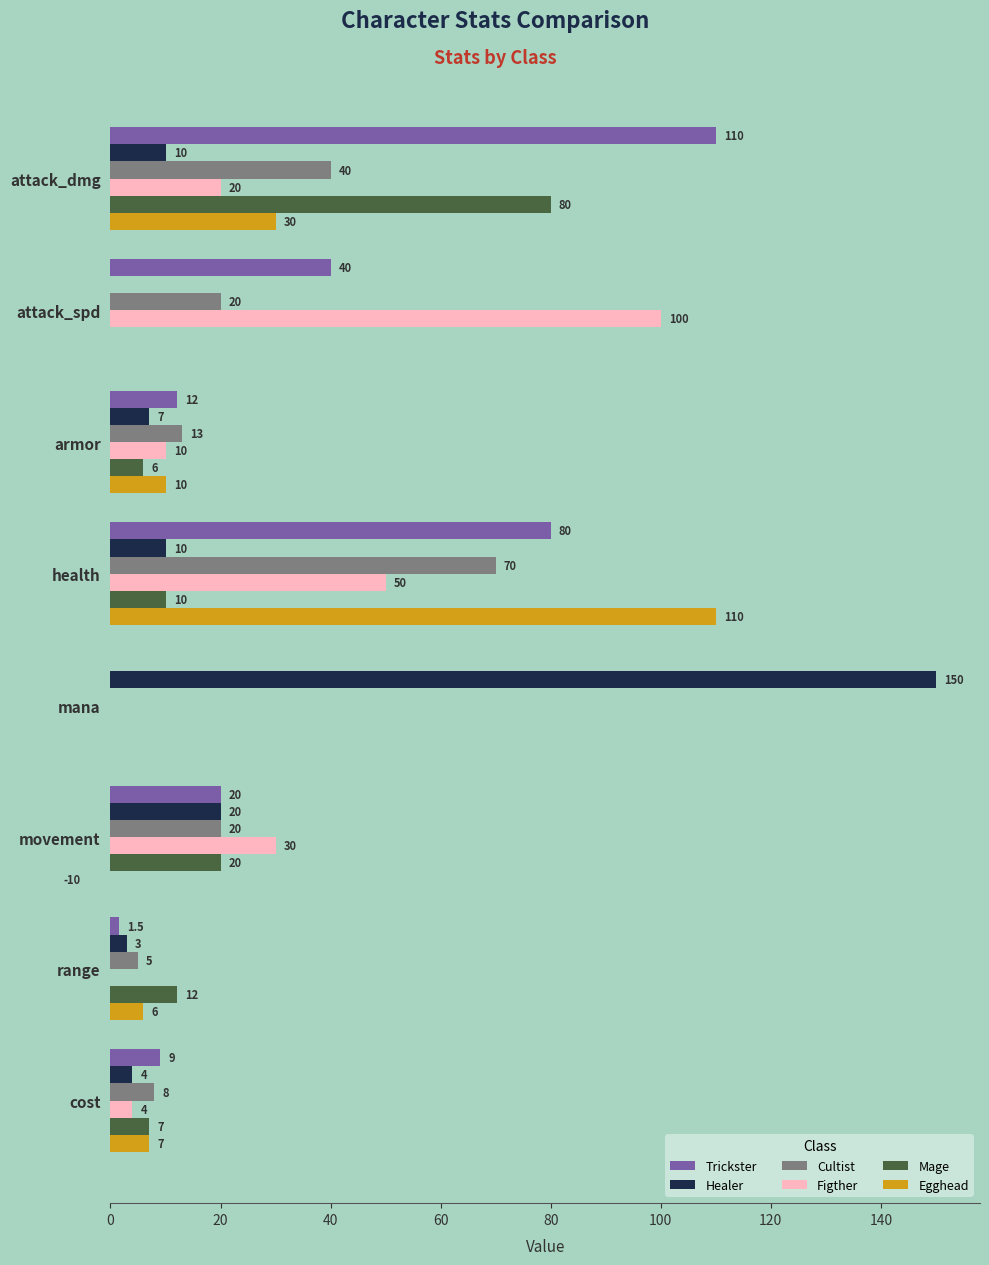

Between 140 and 60, which is larger?

60